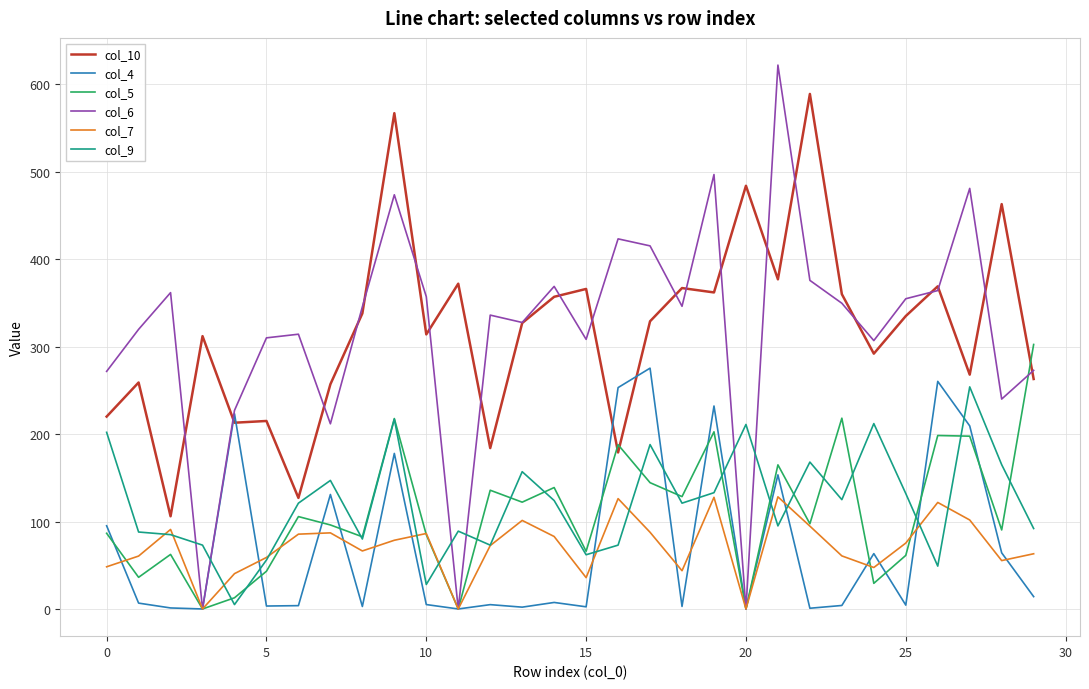

What are all the series names shown in the legend?

col_10, col_4, col_5, col_6, col_7, col_9